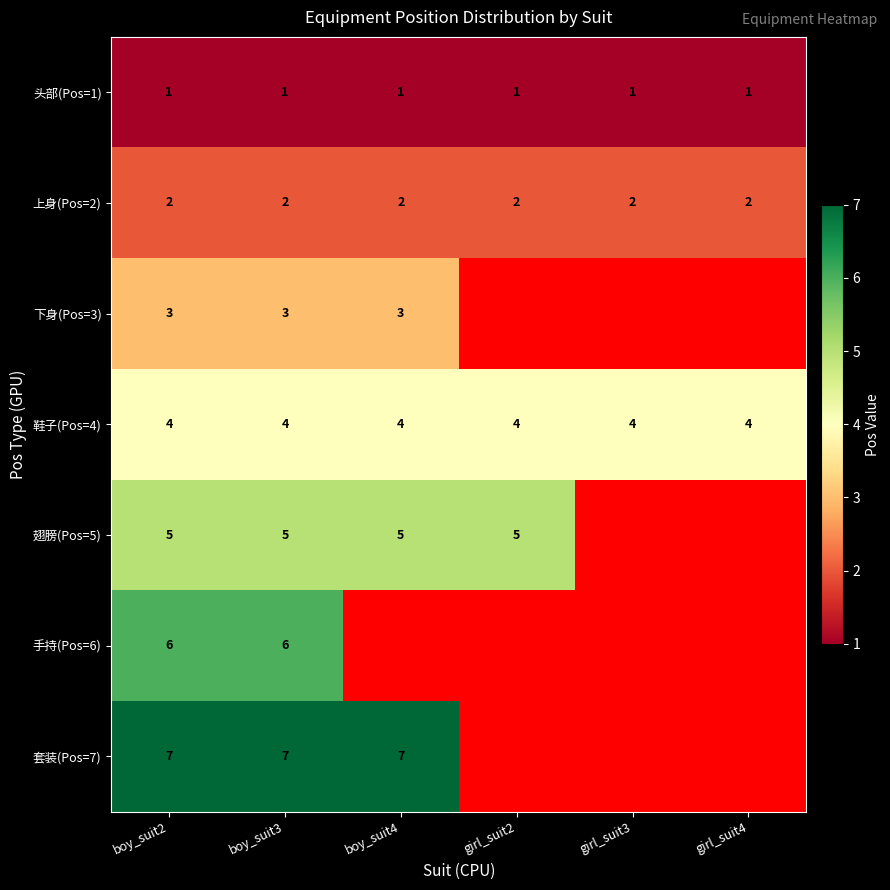

At which category is the sum across all series the highest?

boy_suit2